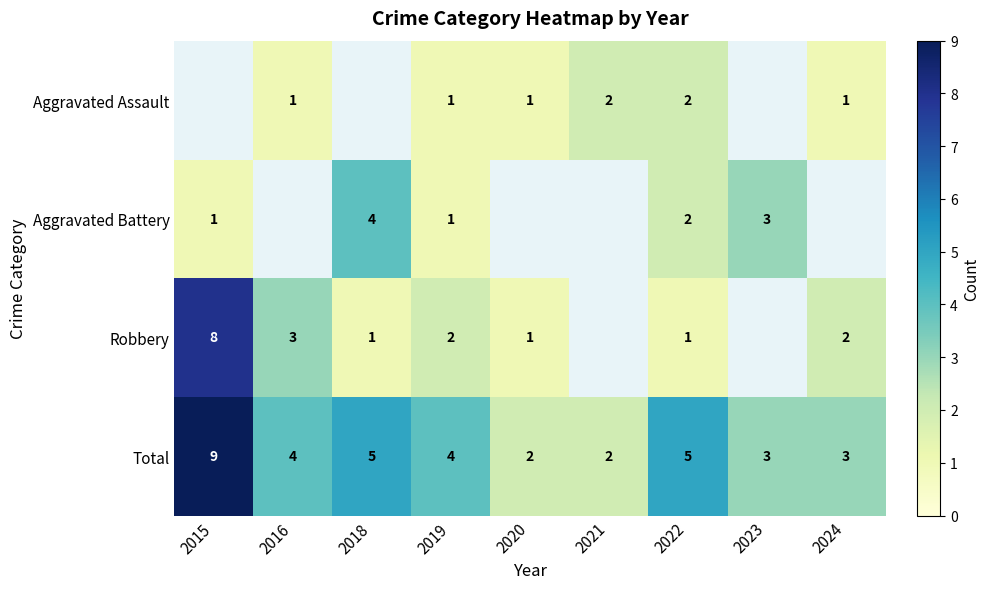

The value of Robbery at 2020 is 1. True or false?

True